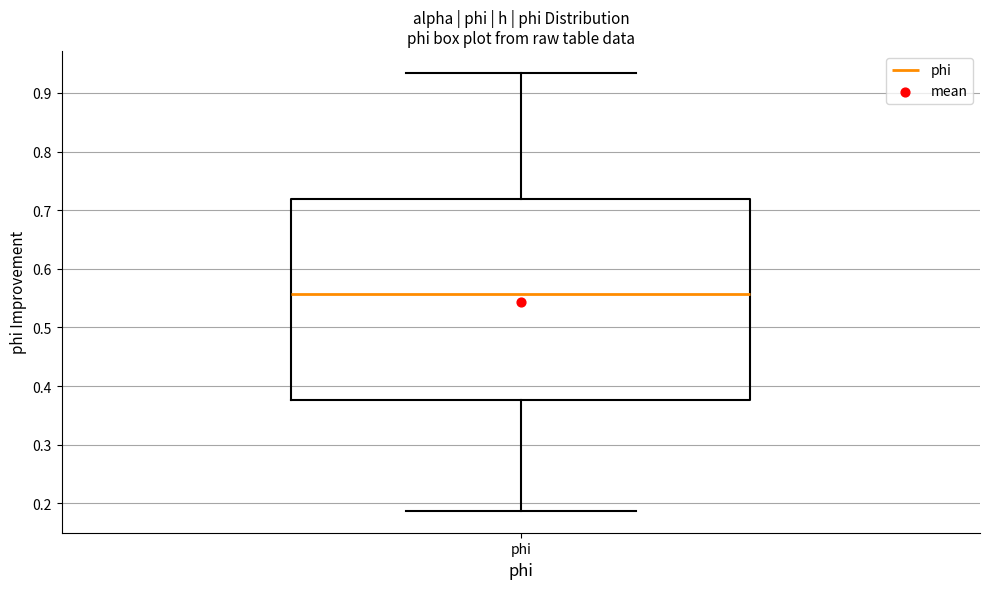

Read this box plot against the y-axis: the position of the median line, the range covered by the box, and the ends of both whiskers. The values are not printed on the chart, so give them approximately, as read against the axis.

median 0.56, box 0.38 to 0.72, whiskers 0.19 to 0.93